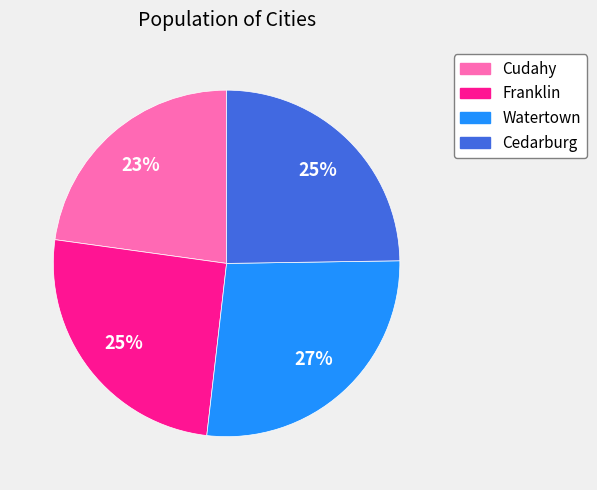

How many slices are in this pie chart?

4